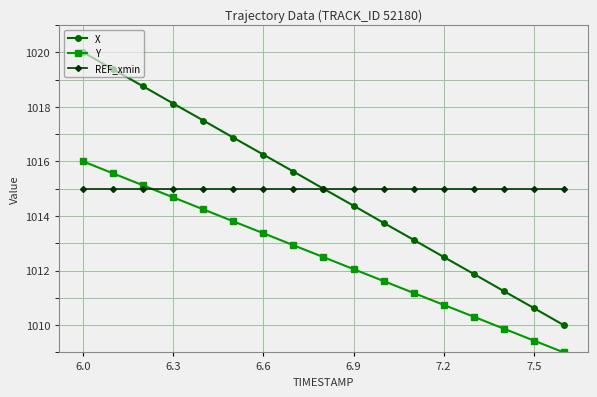

List the series in order of their peak value, lowest first.

REF_xmin, Y, X